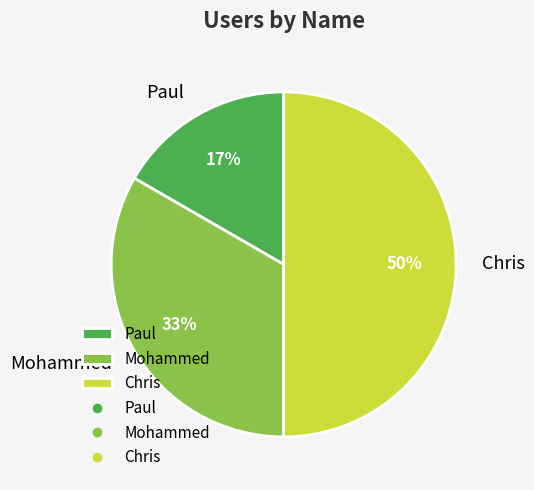

Between Paul and Mohammed, which is larger?

Mohammed